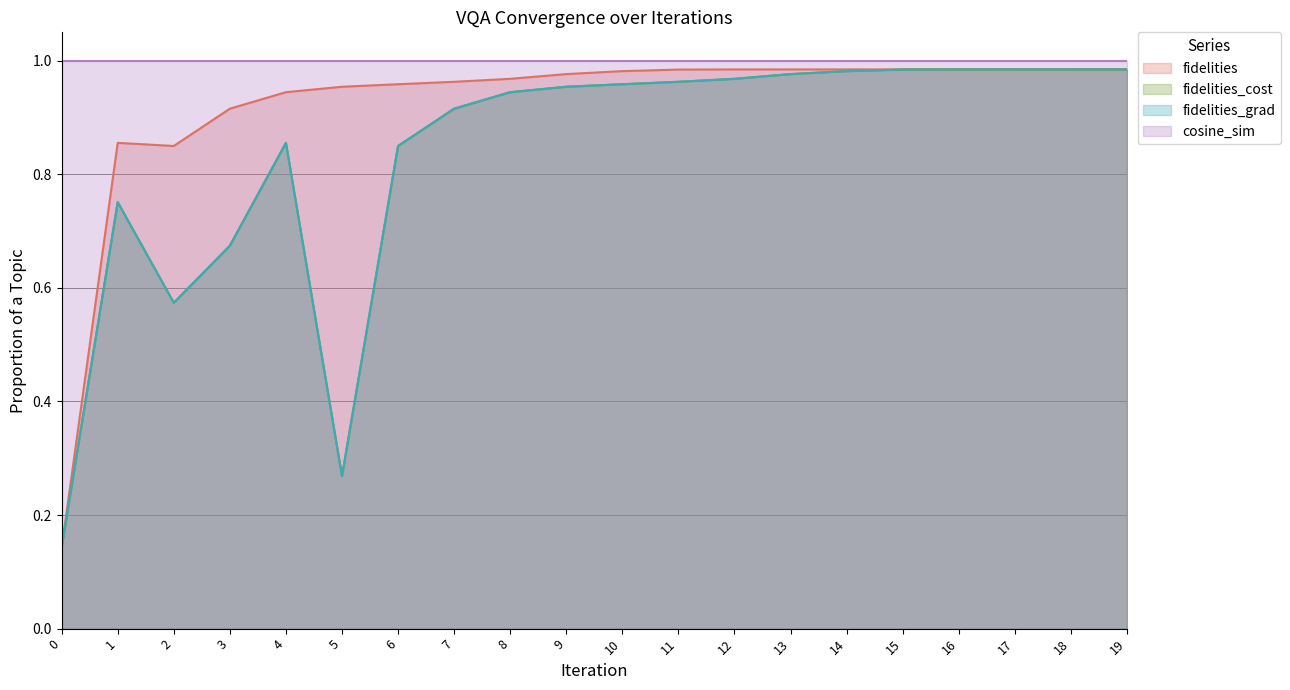

What is the sum of the fidelities values at 8 and 4?

1.9